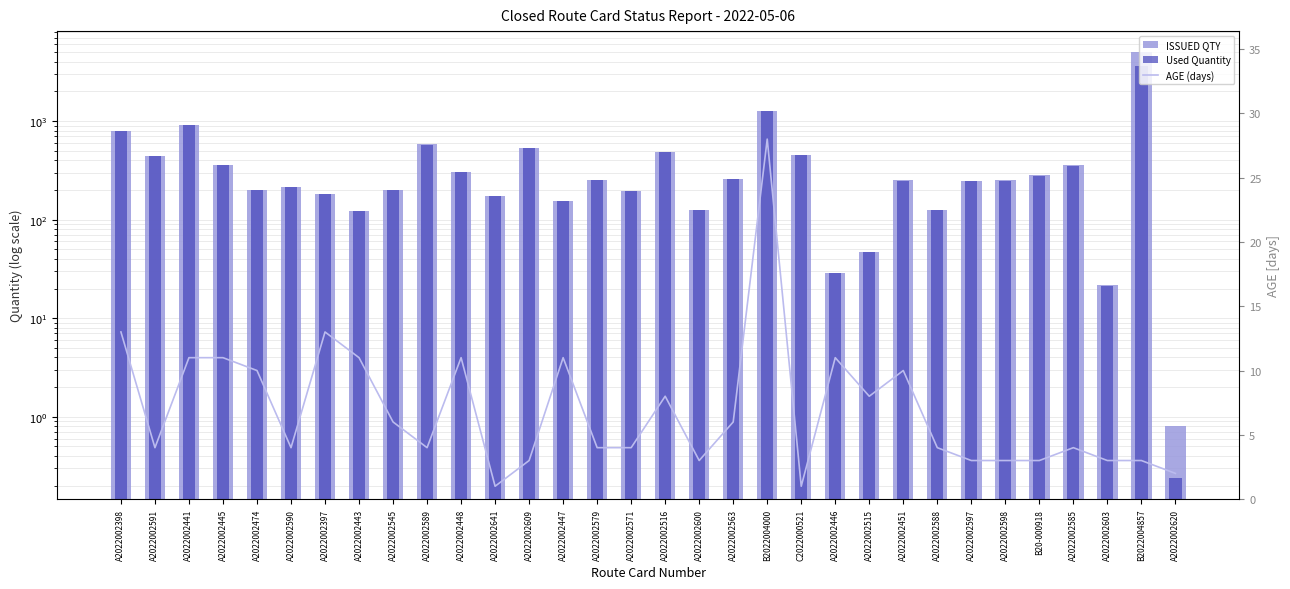

What is the lowest value of the ISSUED QTY series?

0.8